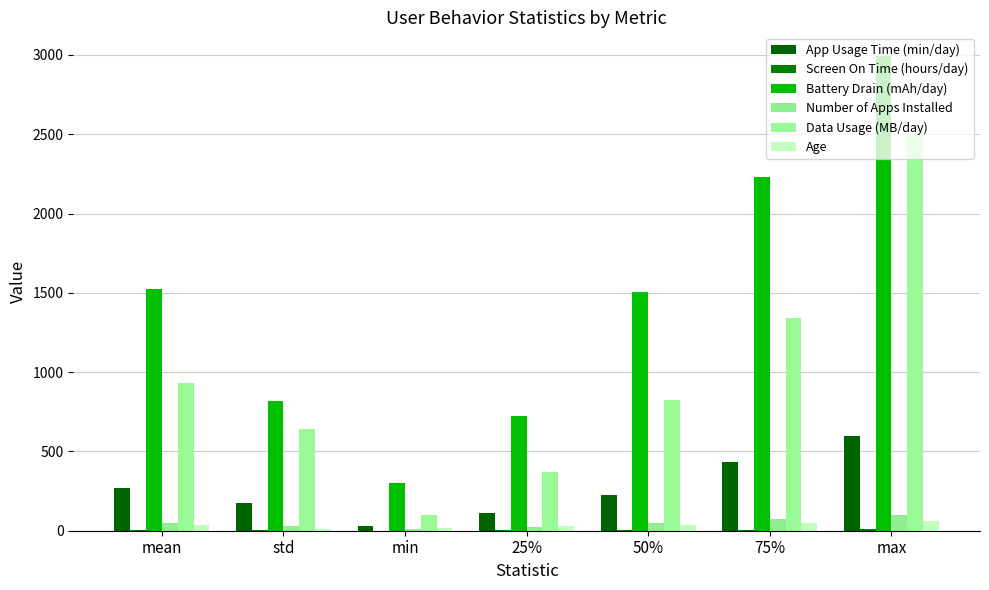

At how many categories does at least one series exceed 298?

7